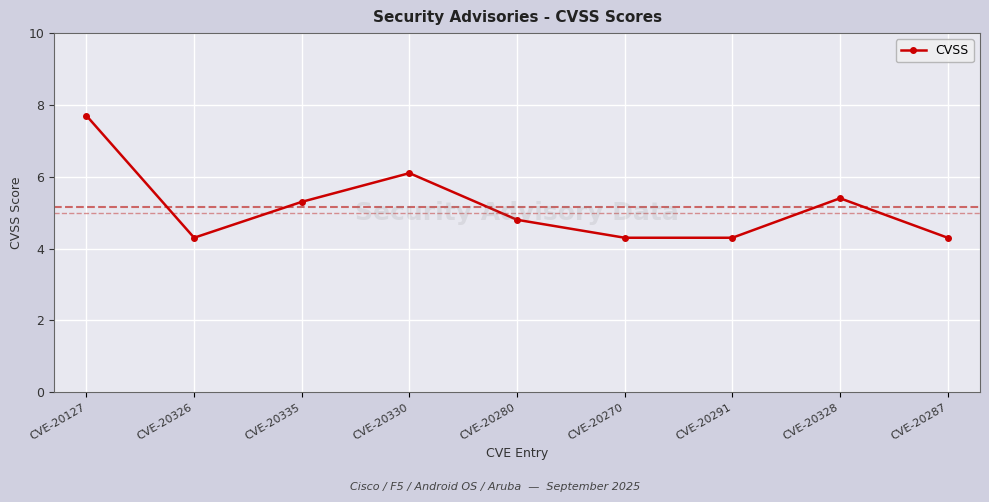

What is the value of the 4th point from the left?

6.1